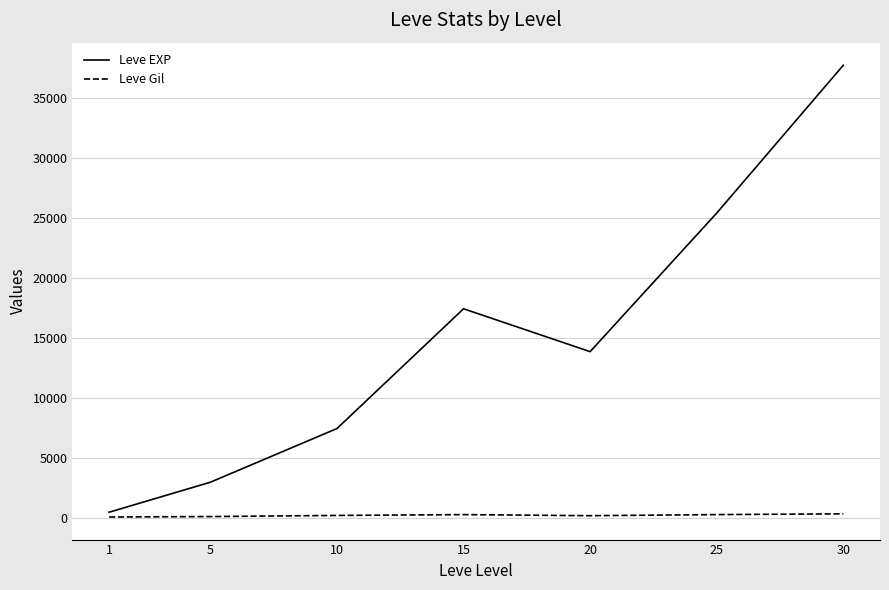

Which series has the largest range (max minus min)?

Leve EXP